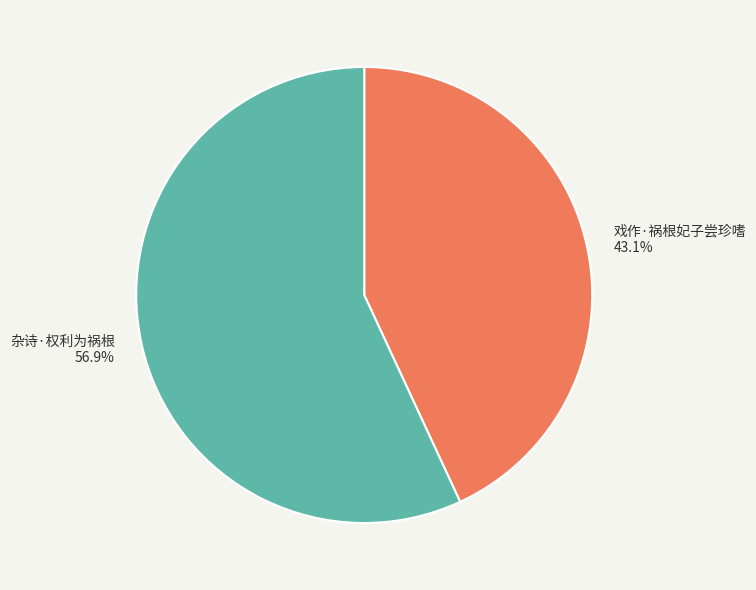

Does 杂诗·权利为祸根 represent more than half of the total?

Yes